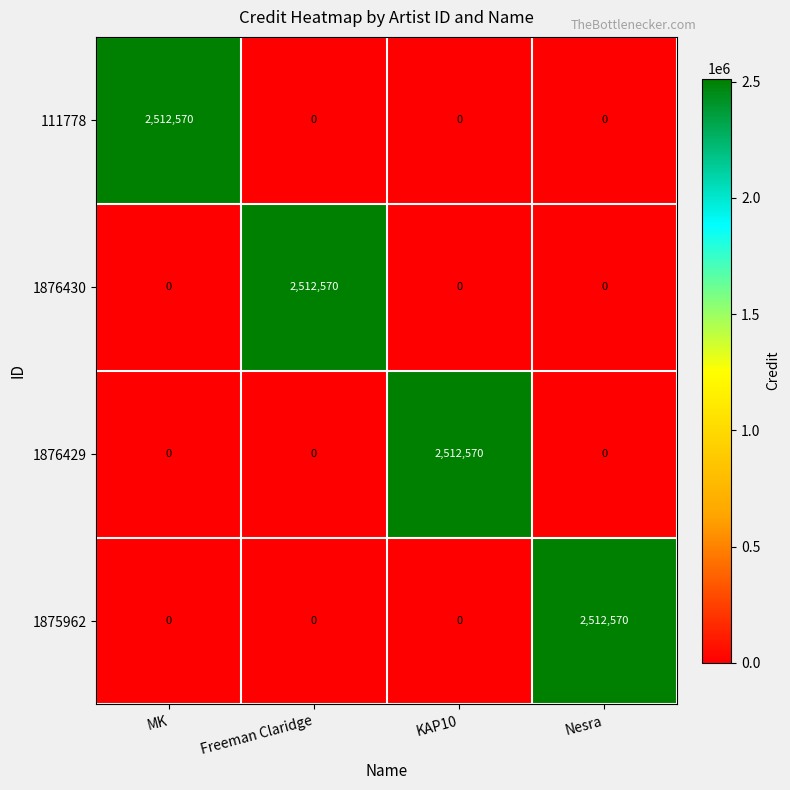

What is the difference between the highest and lowest values at Freeman Claridge?

2512570